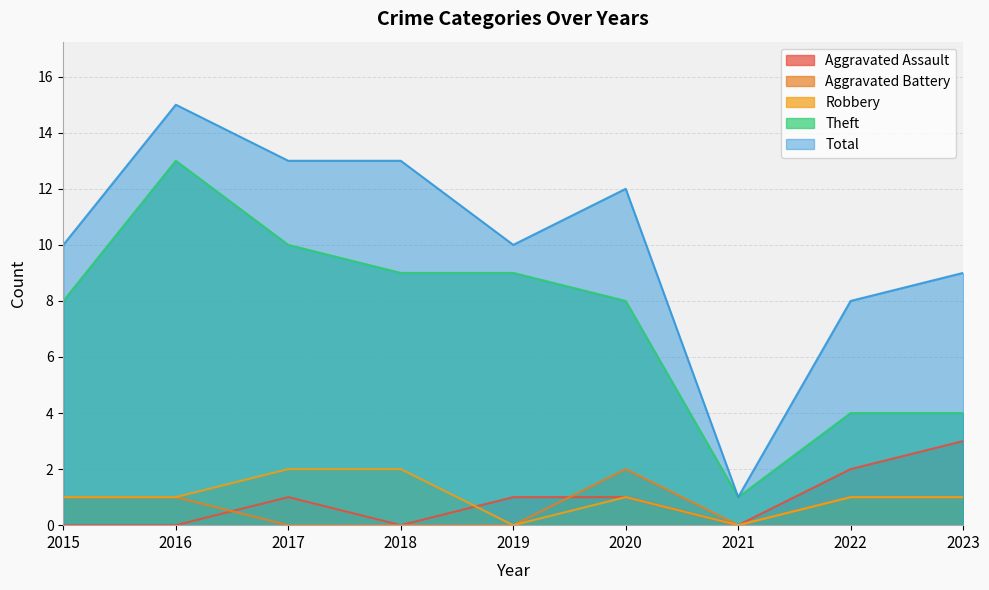

Where is Total nearest to the value 8?

2022